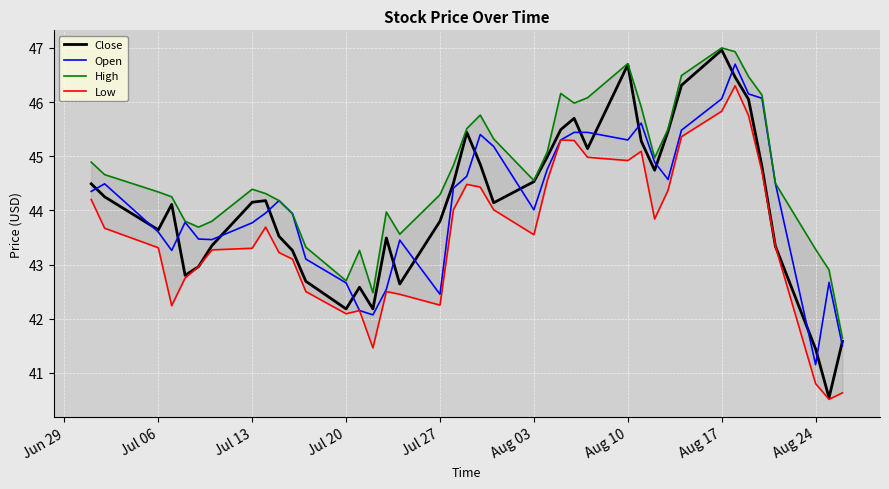

What is the maximum value shown in the chart?

47.0